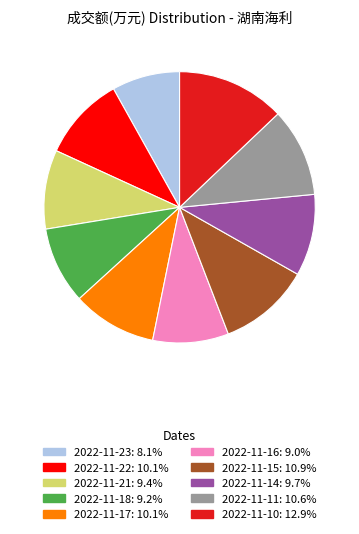

Which slice is the smallest?

2022-11-23